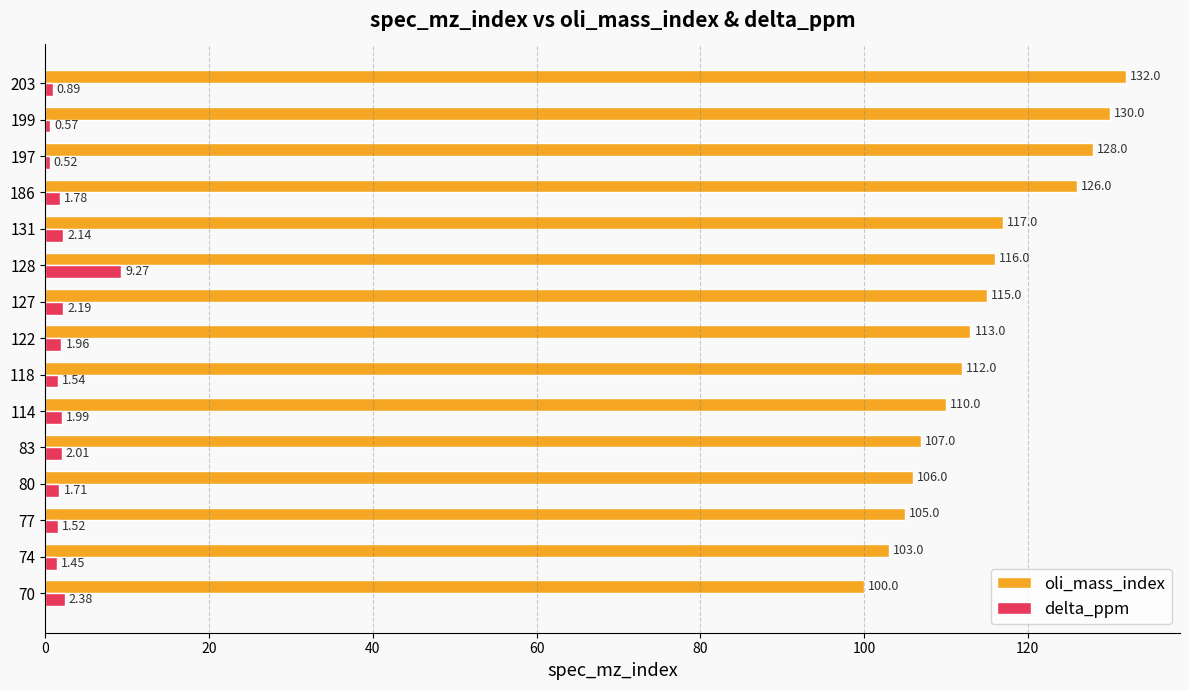

Where is oli_mass_index nearest to the value 116?

128